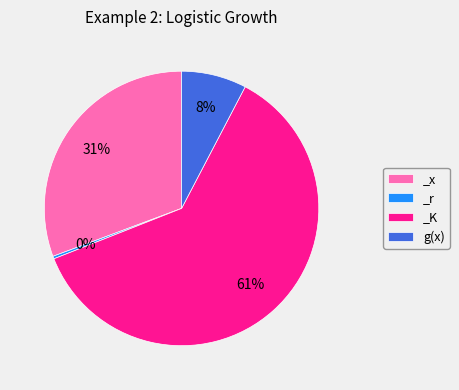

To the nearest percent, what is the difference between the largest and smallest slice percentages?

61%